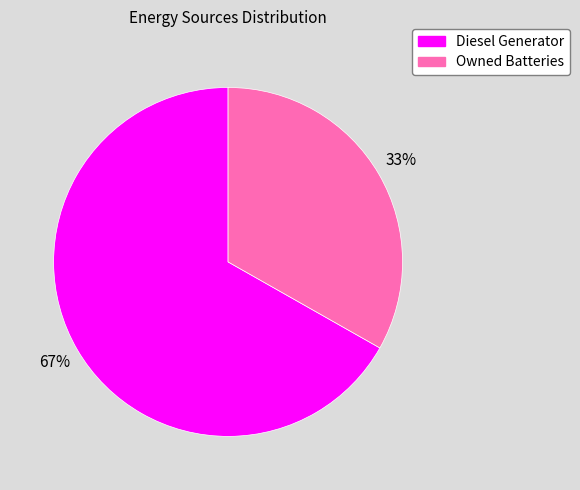

Combined, do Diesel Generator and Owned Batteries account for over 50%?

Yes